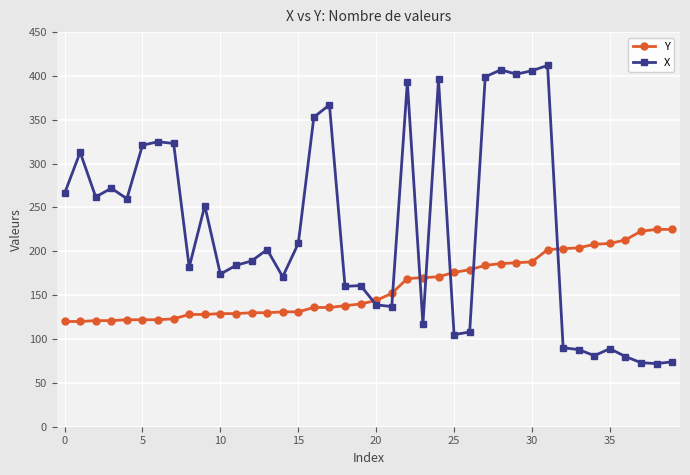

Which series has the widest spread of values?

X